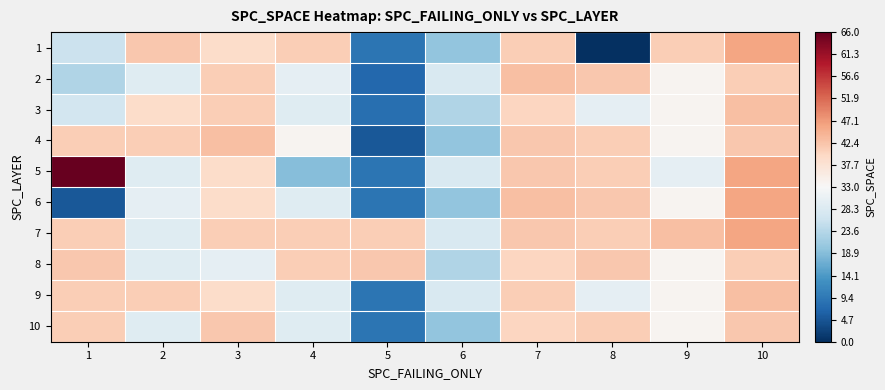

What is the spread (max minus min) of values at 5?

37